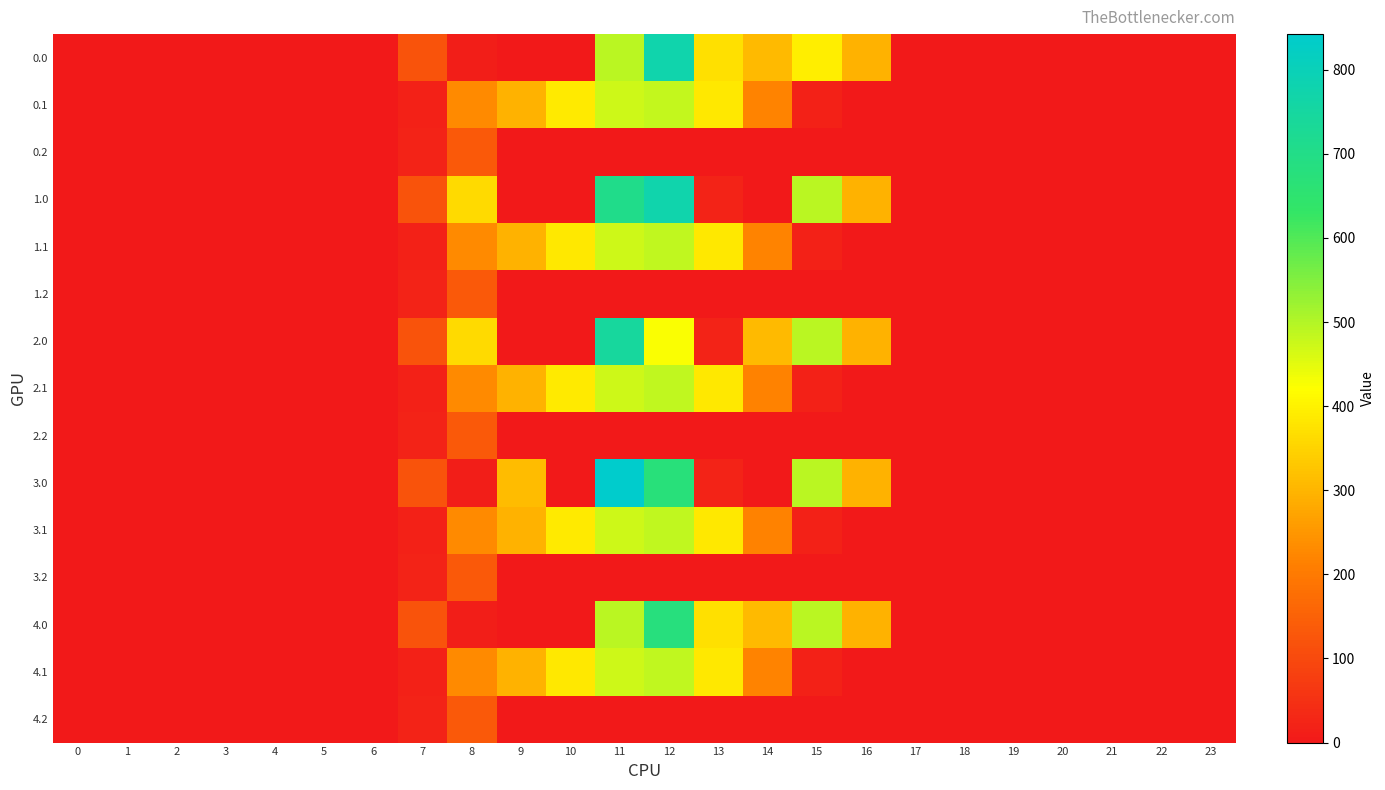

Reading left to right, list all the values displayed in this chart.

0.0: 0=0.0	1=0.0	2=0.0	3=0.0	4=0.0	5=0.0	6=0.0	7=120.6	8=10.5	9=0.0	10=0.0	11=493.4	12=774.6	13=370.5	14=307.7	15=394.0	16=294.5	17=0.0	18=0.0	19=0.0	20=0.0	21=0.0	22=0.0	23=0.0
0.1: 0=0.0	1=0.0	2=0.0	3=0.0	4=0.0	5=0.0	6=0.0	7=17.7	8=227.5	9=295.9	10=388.1	11=471.7	12=481.0	13=382.7	14=219.2	15=17.3	16=0.0	17=0.0	18=0.0	19=0.0	20=0.0	21=0.0	22=0.0	23=0.0
0.2: 0=0.0	1=0.0	2=0.0	3=0.0	4=0.0	5=0.0	6=0.0	7=22.3	8=134.2	9=0.0	10=0.0	11=0.0	12=0.0	13=0.0	14=0.0	15=0.0	16=0.0	17=0.0	18=0.0	19=0.0	20=0.0	21=0.0	22=0.0	23=0.0
1.0: 0=0.0	1=0.0	2=0.0	3=0.0	4=0.0	5=0.0	6=0.0	7=120.6	8=359.5	9=0.0	10=0.0	11=704.5	12=774.6	13=21.5	14=0.0	15=490.6	16=294.5	17=0.0	18=0.0	19=0.0	20=0.0	21=0.0	22=0.0	23=0.0
1.1: 0=0.0	1=0.0	2=0.0	3=0.0	4=0.0	5=0.0	6=0.0	7=17.7	8=227.5	9=295.9	10=383.7	11=471.7	12=485.4	13=382.7	14=219.2	15=17.3	16=0.0	17=0.0	18=0.0	19=0.0	20=0.0	21=0.0	22=0.0	23=0.0
1.2: 0=0.0	1=0.0	2=0.0	3=0.0	4=0.0	5=0.0	6=0.0	7=22.3	8=134.2	9=0.0	10=0.0	11=0.0	12=0.0	13=0.0	14=0.0	15=0.0	16=0.0	17=0.0	18=0.0	19=0.0	20=0.0	21=0.0	22=0.0	23=0.0
2.0: 0=0.0	1=0.0	2=0.0	3=0.0	4=0.0	5=0.0	6=0.0	7=120.6	8=359.5	9=0.0	10=0.0	11=745.8	12=425.6	13=21.5	14=307.7	15=490.6	16=294.5	17=0.0	18=0.0	19=0.0	20=0.0	21=0.0	22=0.0	23=0.0
2.1: 0=0.0	1=0.0	2=0.0	3=0.0	4=0.0	5=0.0	6=0.0	7=17.7	8=227.5	9=295.9	10=388.1	11=471.7	12=485.4	13=382.7	14=214.7	15=17.3	16=0.0	17=0.0	18=0.0	19=0.0	20=0.0	21=0.0	22=0.0	23=0.0
2.2: 0=0.0	1=0.0	2=0.0	3=0.0	4=0.0	5=0.0	6=0.0	7=22.3	8=134.2	9=0.0	10=0.0	11=0.0	12=0.0	13=0.0	14=0.0	15=0.0	16=0.0	17=0.0	18=0.0	19=0.0	20=0.0	21=0.0	22=0.0	23=0.0
3.0: 0=0.0	1=0.0	2=0.0	3=0.0	4=0.0	5=0.0	6=0.0	7=120.6	8=10.5	9=312.2	10=0.0	11=842.4	12=673.5	13=21.5	14=0.0	15=490.6	16=294.5	17=0.0	18=0.0	19=0.0	20=0.0	21=0.0	22=0.0	23=0.0
3.1: 0=0.0	1=0.0	2=0.0	3=0.0	4=0.0	5=0.0	6=0.0	7=17.7	8=227.5	9=295.9	10=388.1	11=471.7	12=485.4	13=382.7	14=214.7	15=17.3	16=0.0	17=0.0	18=0.0	19=0.0	20=0.0	21=0.0	22=0.0	23=0.0
3.2: 0=0.0	1=0.0	2=0.0	3=0.0	4=0.0	5=0.0	6=0.0	7=22.3	8=134.2	9=0.0	10=0.0	11=0.0	12=0.0	13=0.0	14=0.0	15=0.0	16=0.0	17=0.0	18=0.0	19=0.0	20=0.0	21=0.0	22=0.0	23=0.0
4.0: 0=0.0	1=0.0	2=0.0	3=0.0	4=0.0	5=0.0	6=0.0	7=120.6	8=10.5	9=0.0	10=0.0	11=493.4	12=678.0	13=370.5	14=307.7	15=490.6	16=294.5	17=0.0	18=0.0	19=0.0	20=0.0	21=0.0	22=0.0	23=0.0
4.1: 0=0.0	1=0.0	2=0.0	3=0.0	4=0.0	5=0.0	6=0.0	7=17.7	8=227.5	9=295.9	10=383.7	11=471.7	12=485.4	13=382.7	14=219.2	15=17.3	16=0.0	17=0.0	18=0.0	19=0.0	20=0.0	21=0.0	22=0.0	23=0.0
4.2: 0=0.0	1=0.0	2=0.0	3=0.0	4=0.0	5=0.0	6=0.0	7=22.3	8=134.2	9=0.0	10=0.0	11=0.0	12=0.0	13=0.0	14=0.0	15=0.0	16=0.0	17=0.0	18=0.0	19=0.0	20=0.0	21=0.0	22=0.0	23=0.0